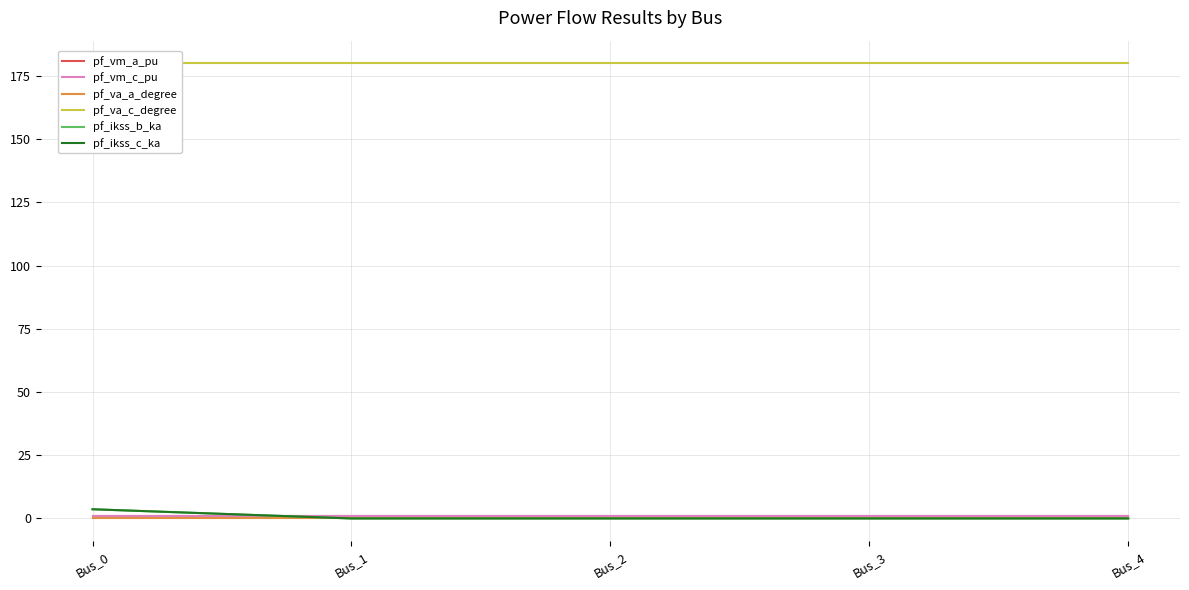

Does the chart display data point markers on the line(s)?

No